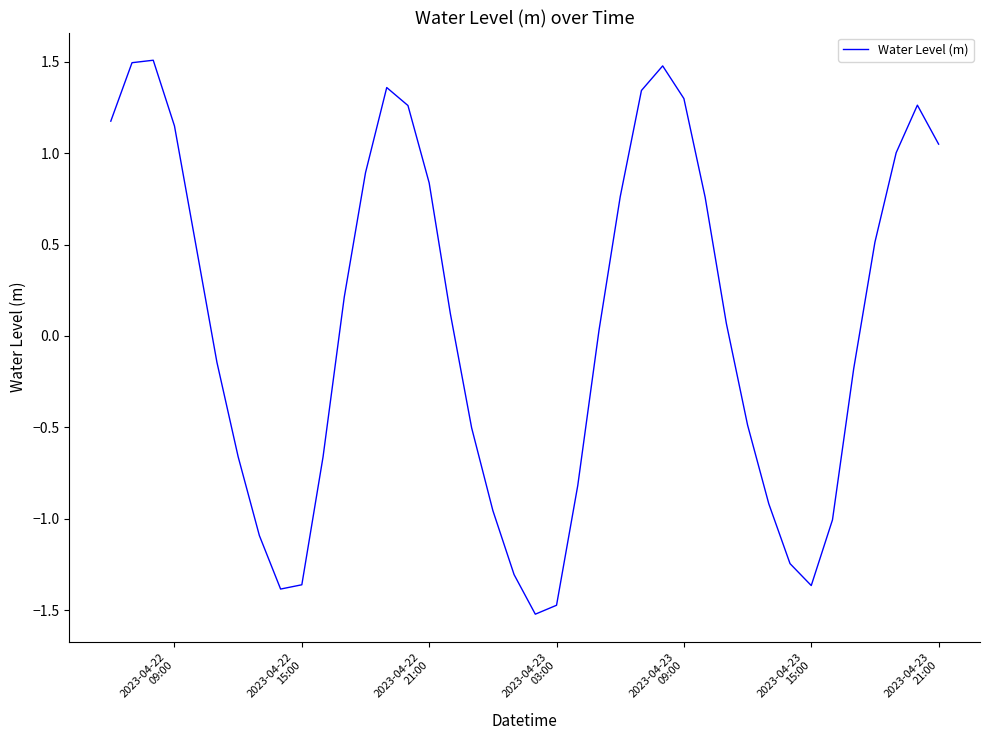

What is the difference between the maximum and minimum values?

3.0